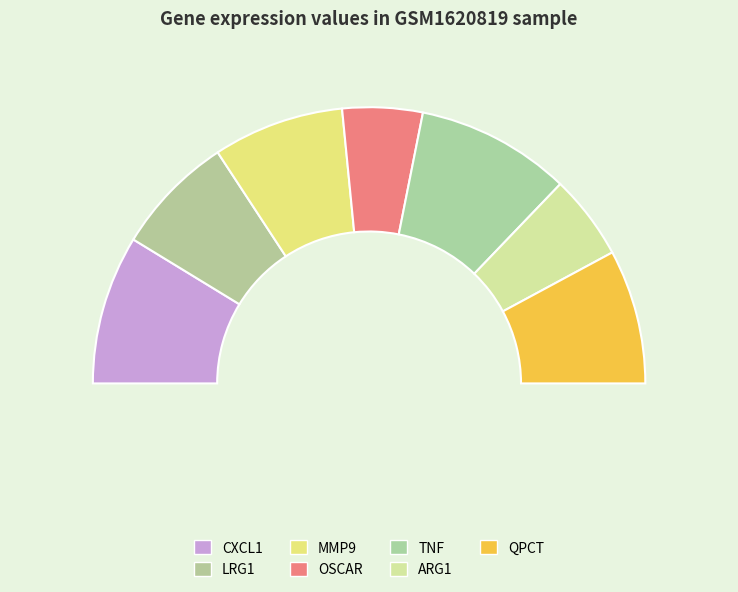

The OSCAR slice represents 21% of the pie. True or false?

False